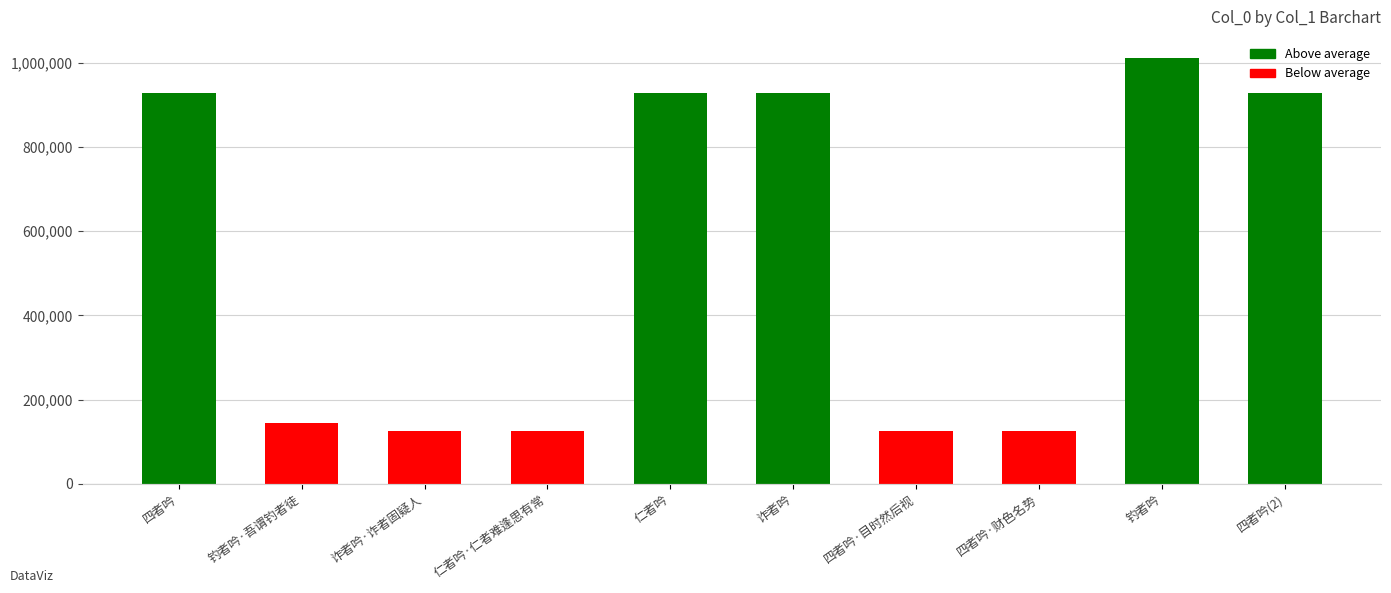

What is the sum of all values?

5370371